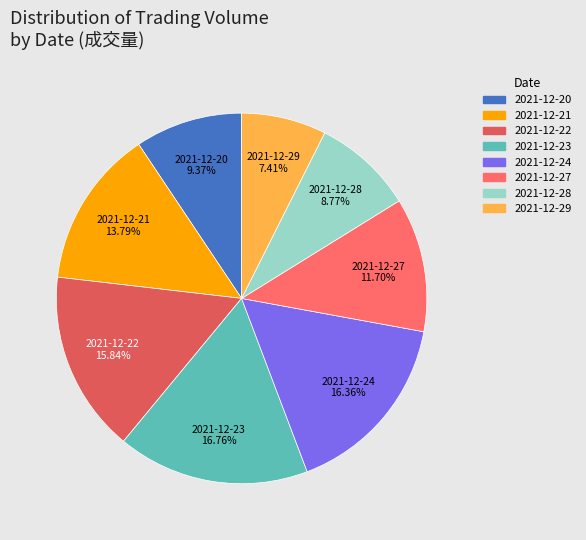

To the nearest percent, what is the combined percentage of 2021-12-29 and 2021-12-20?

17%